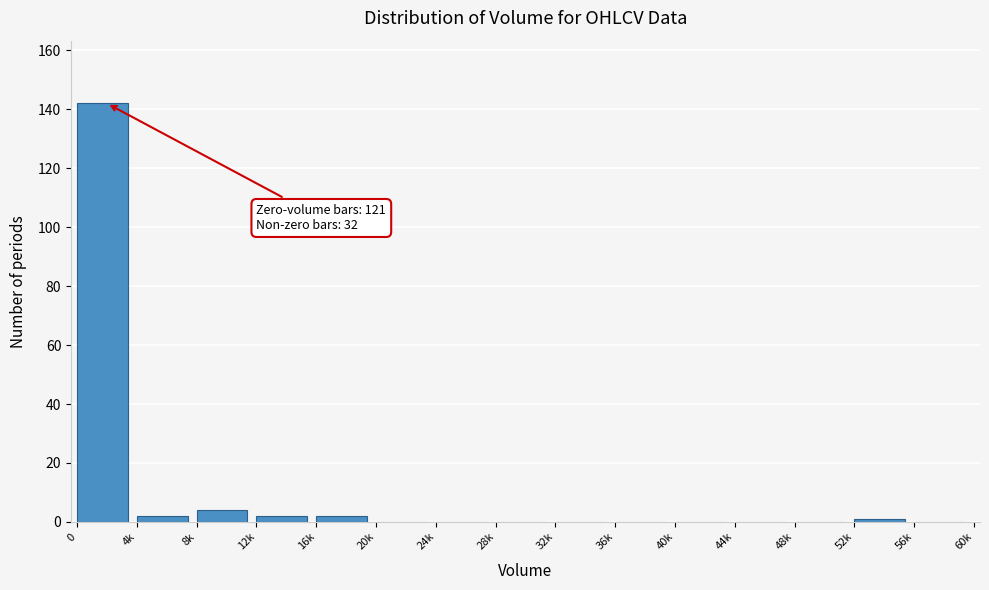

Reading right to left, extract all data points from this chart.

56k=0	52k=1	48k=0	44k=0	40k=0	36k=0	32k=0	28k=0	24k=0	20k=0	16k=2	12k=2	8k=4	4k=2	0=142